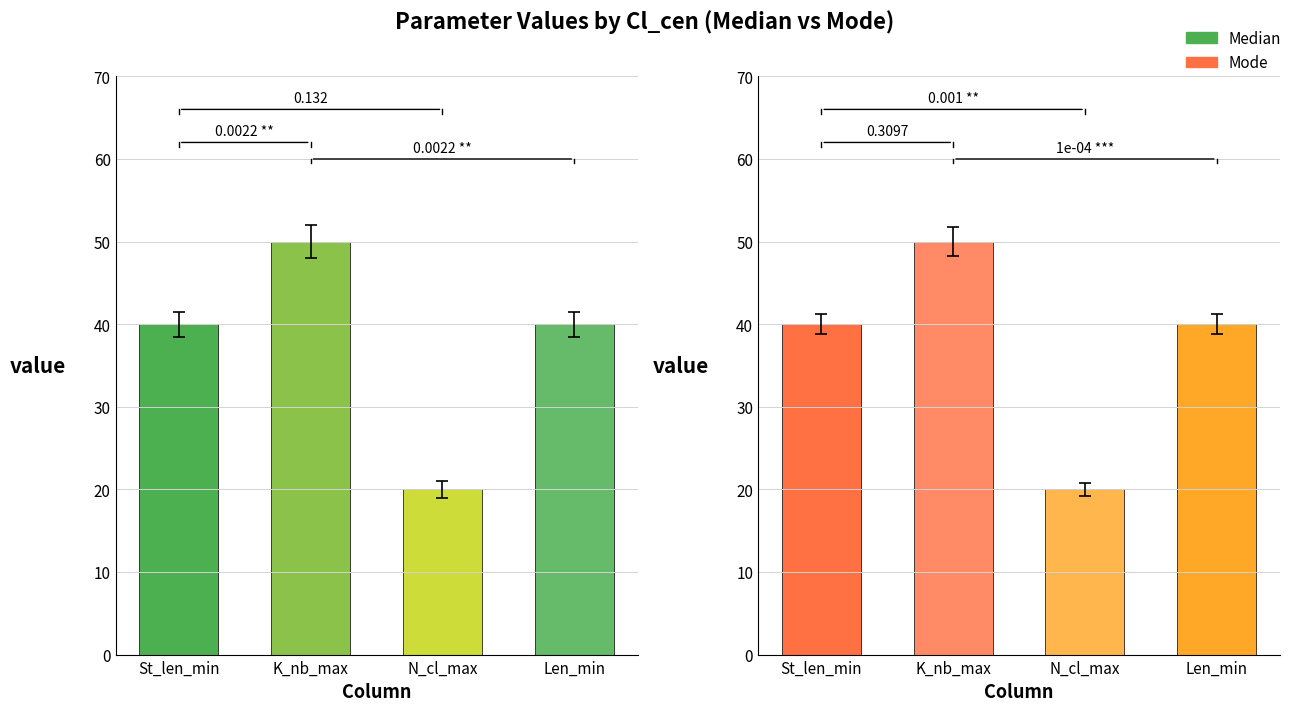

Where is Mode nearest to the value 35?

St_len_min